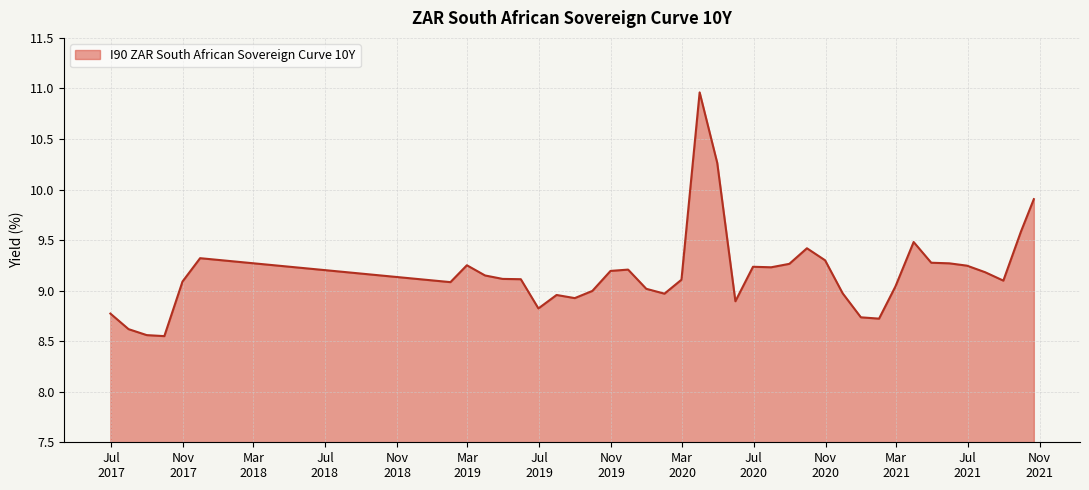

How many series are shown in this chart?

1